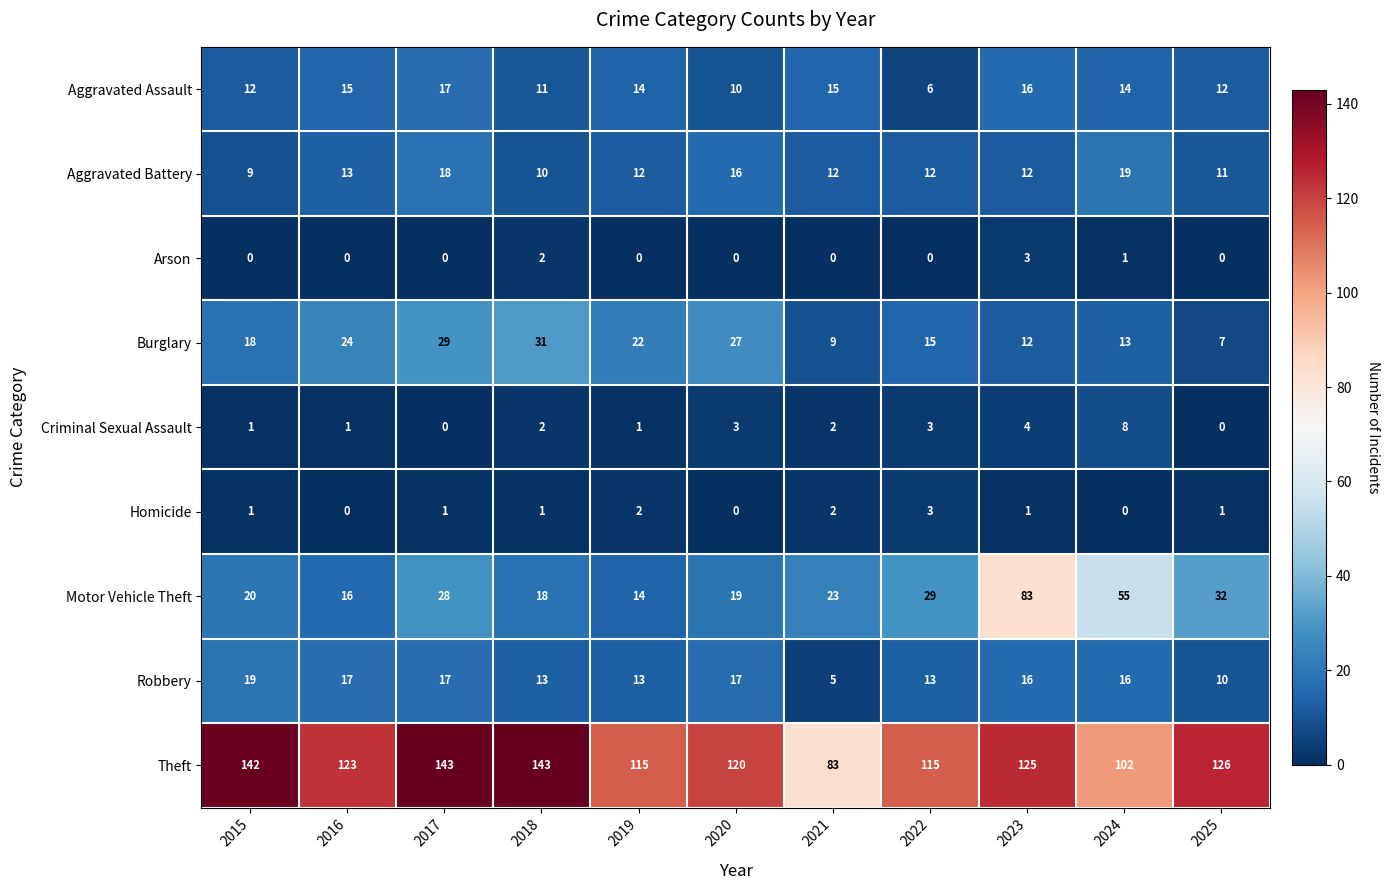

How many series are shown in this chart?

9